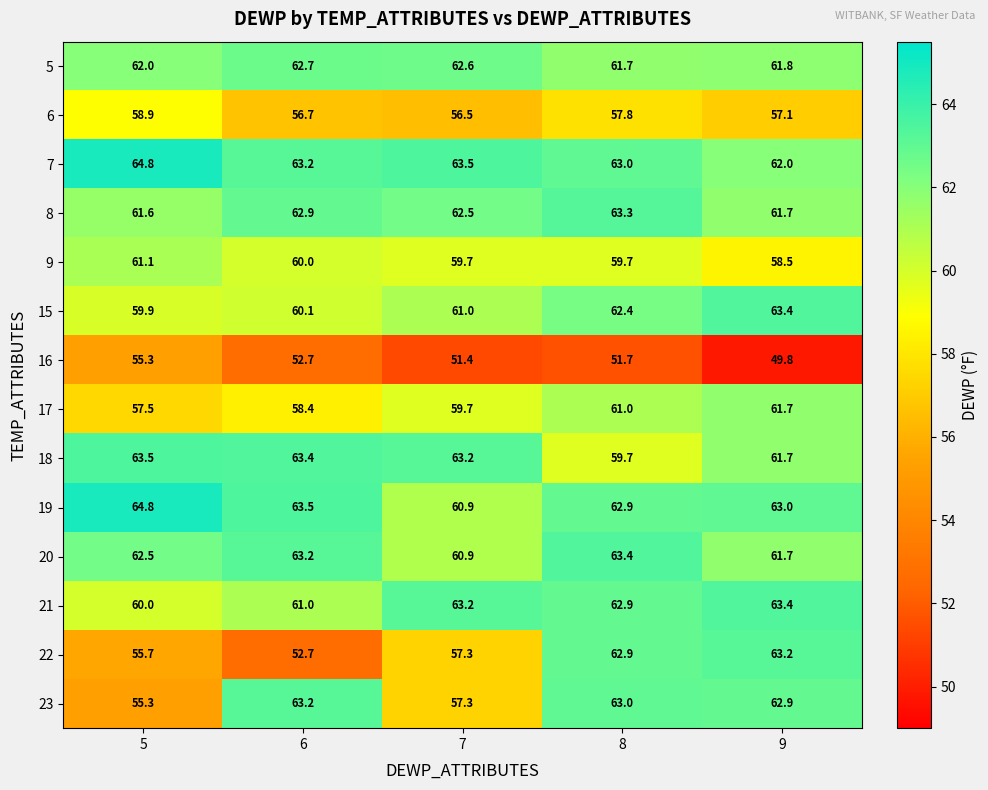

Which series changed the most between 8 and 9?

18